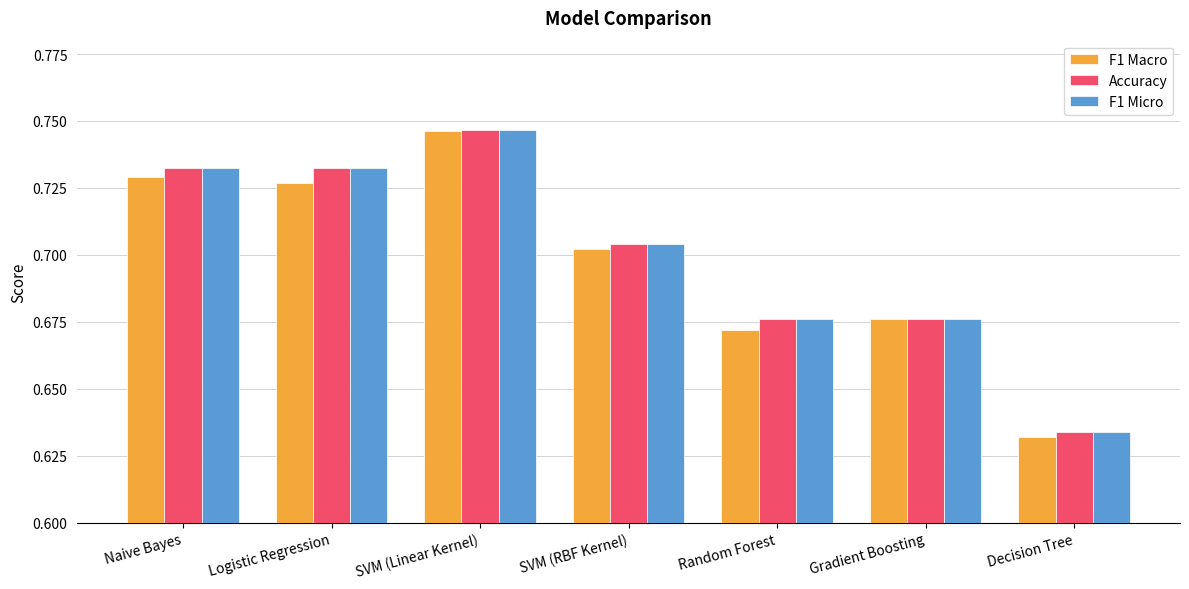

At which category does the chart reach its minimum across all series?

Decision Tree